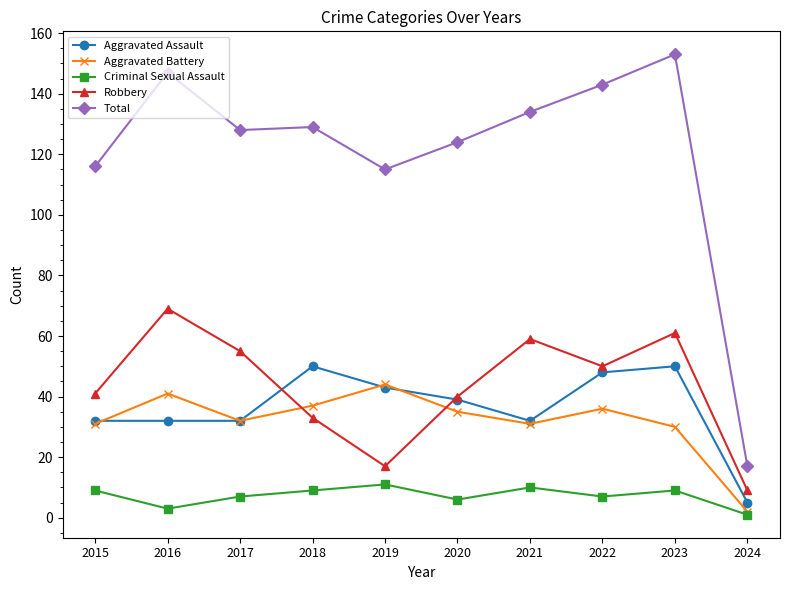

True or false: Robbery and Criminal Sexual Assault cross at least once.

False